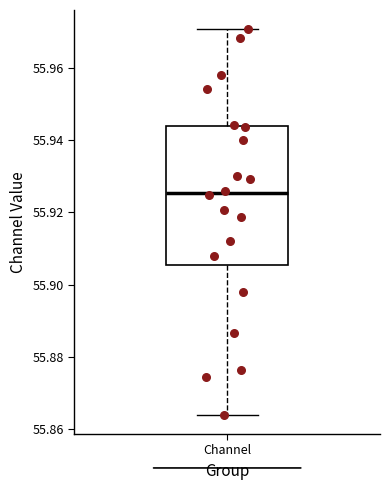

Where does the upper whisker of the box for Channel end on the y-axis? The values are not printed on the chart, so give them approximately, as read against the axis.

55.970